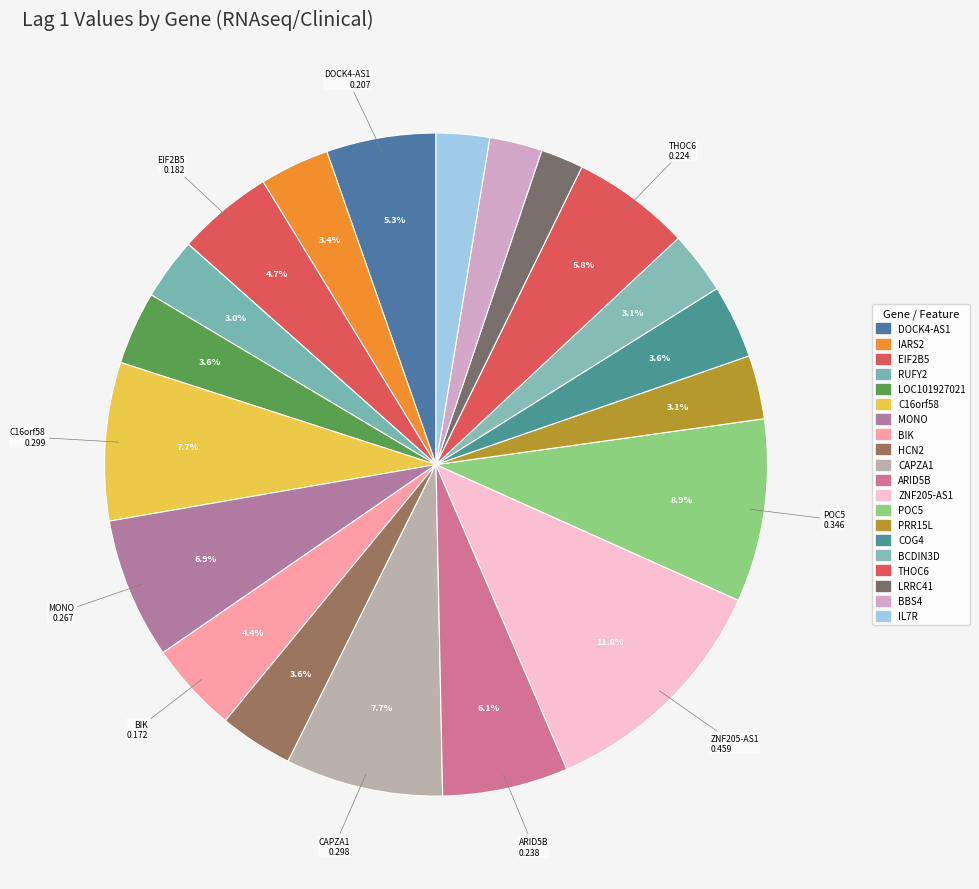

Which slice is the largest?

ZNF205-AS1+RNAseq